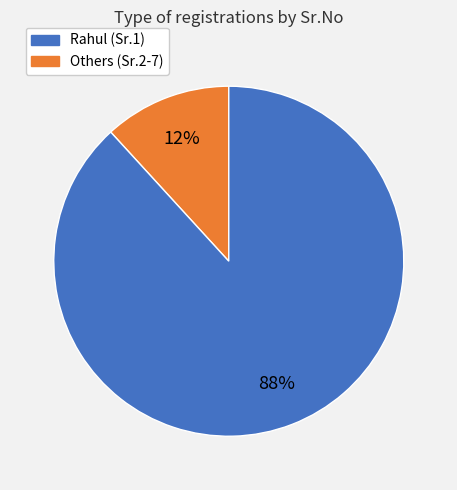

How many slices are in this pie chart?

2